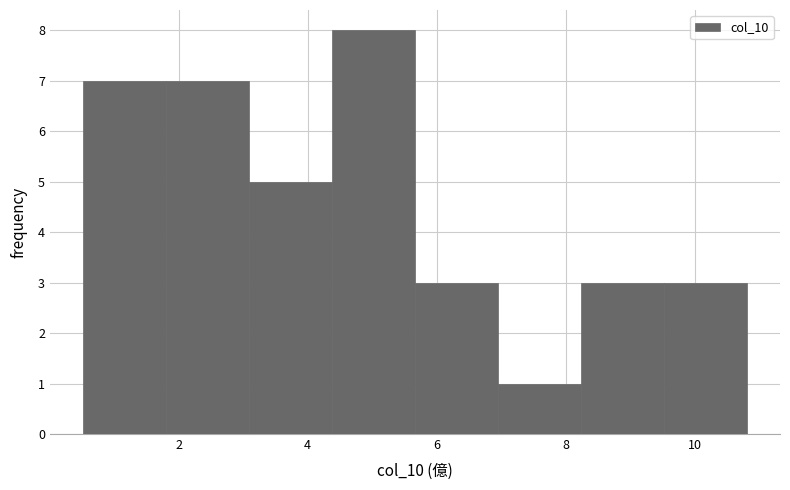

Reading left to right, transcribe this chart: for each bar, give the range it covers on the x-axis and its height. Neither the bar edges nor the heights are printed on the chart, so give them approximately, as read against the axes.

0.6 to 1.8: 7
1.8 to 3.0: 7
3.0 to 4.4: 5
4.4 to 5.6: 8
5.6 to 7.0: 3
7.0 to 8.2: 1
8.2 to 9.6: 3
9.6 to 10.8: 3